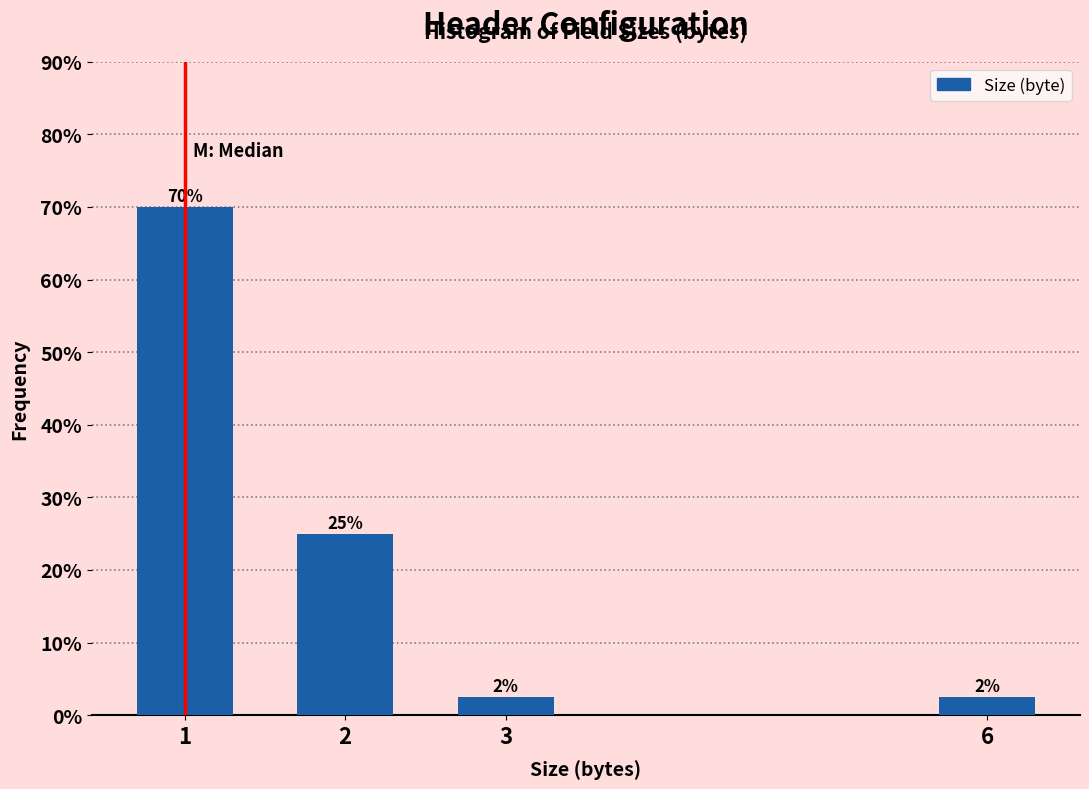

The chart shows a value of 102.8 at 1. True or false?

False